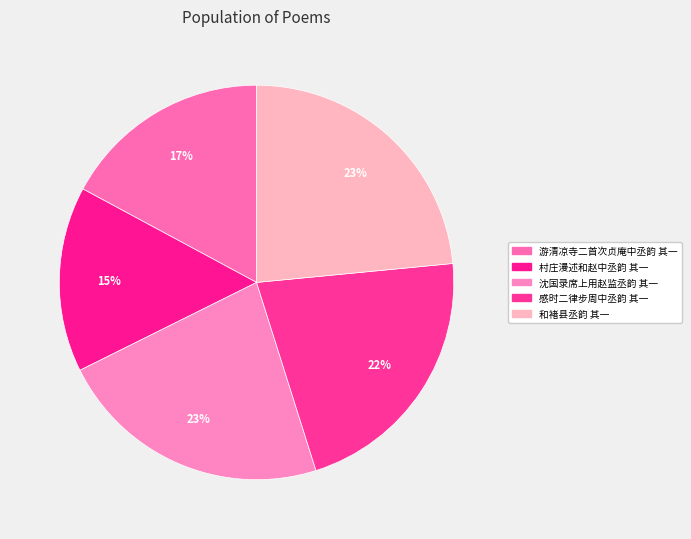

Does 游清凉寺二首次贞庵中丞韵 其一 account for over 50% of the chart?

No